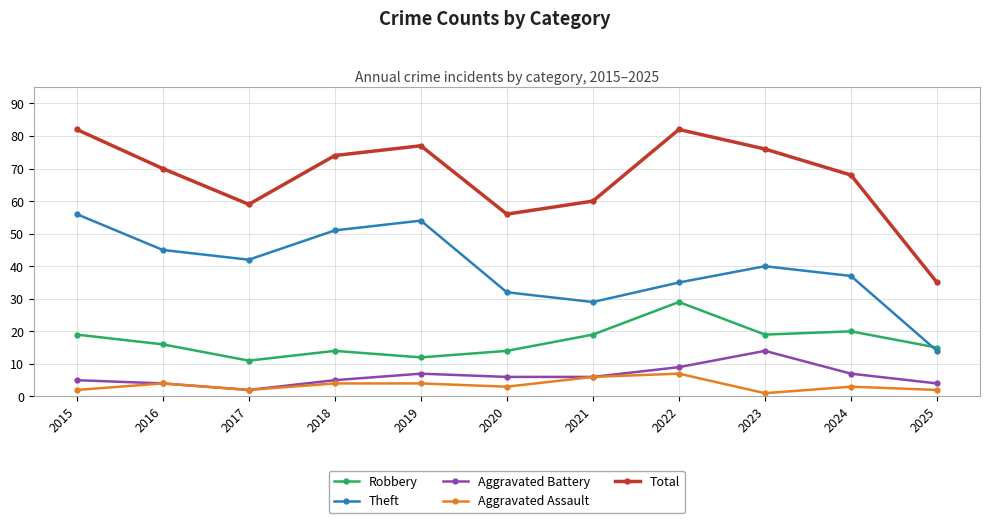

How many data points in Aggravated Battery are less than 6?

5